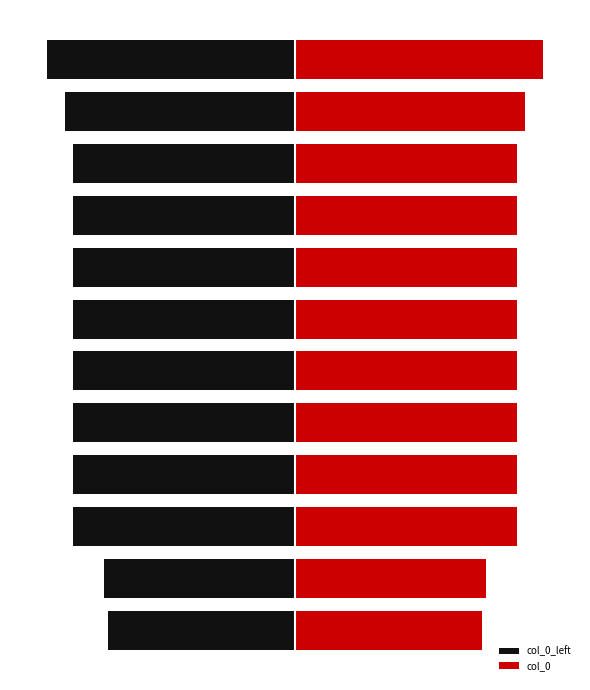

What is the greatest value displayed?

1129103